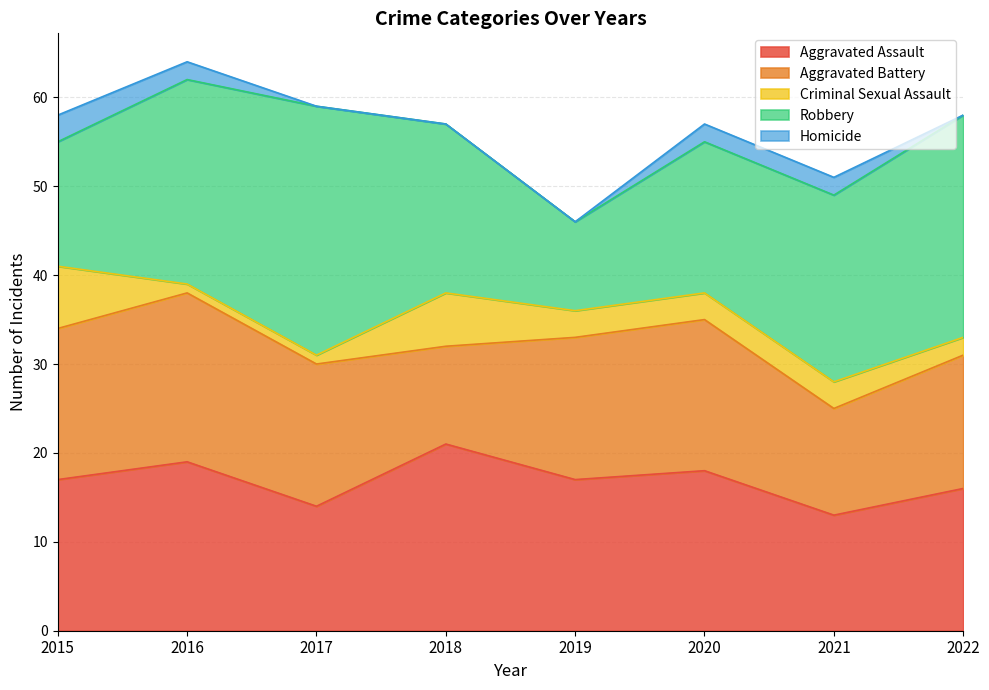

Which series has the largest total across all categories?

Robbery